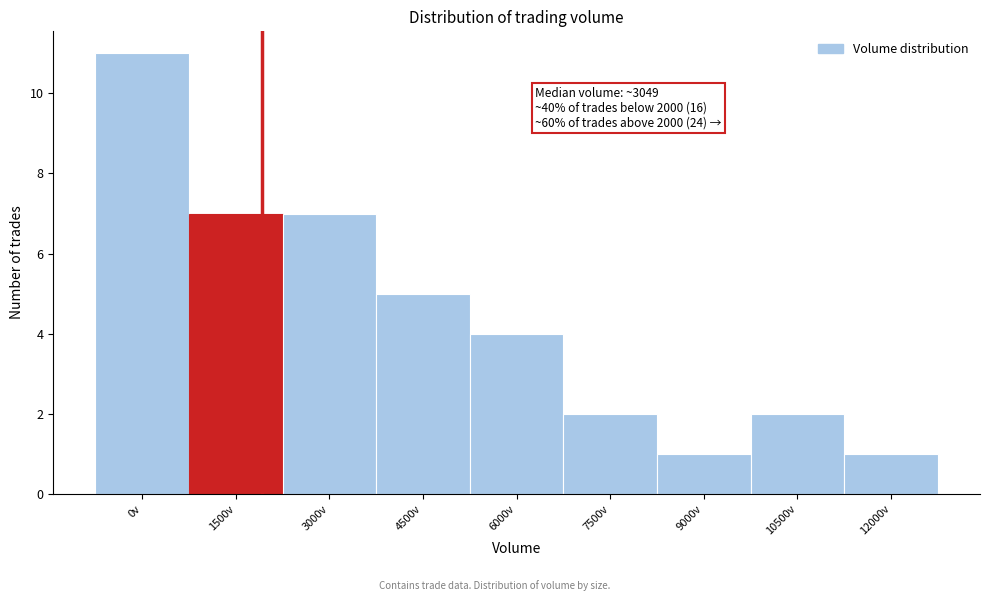

Reading left to right, transcribe all the data shown in this chart.

0v=11	1500v=7	3000v=7	4500v=5	6000v=4	7500v=2	9000v=1	10500v=2	12000v=1